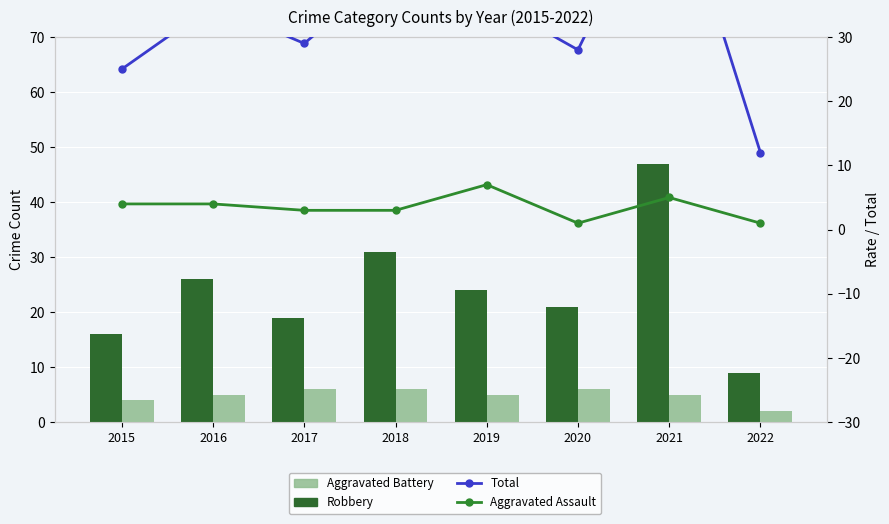

Which category has the lowest value in the Aggravated Battery series?

2022